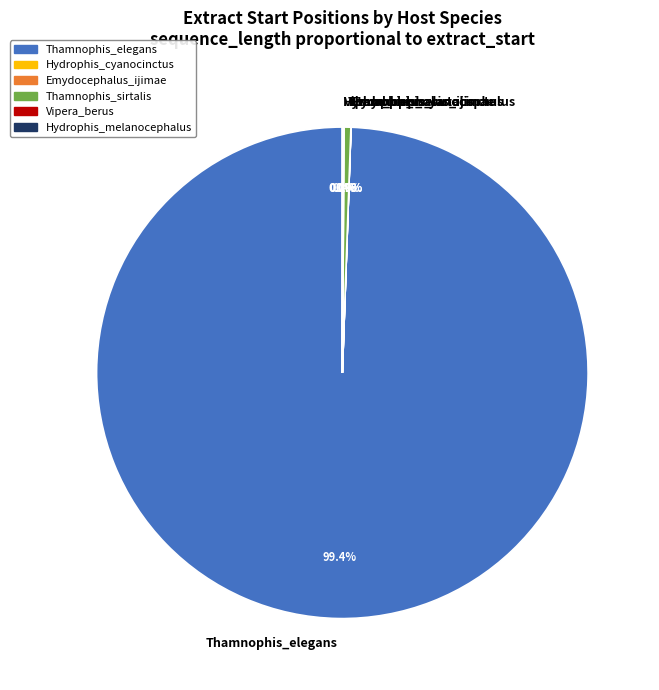

What is the ratio of the value at Thamnophis_elegans to the value at Thamnophis_sirtalis?

225.4